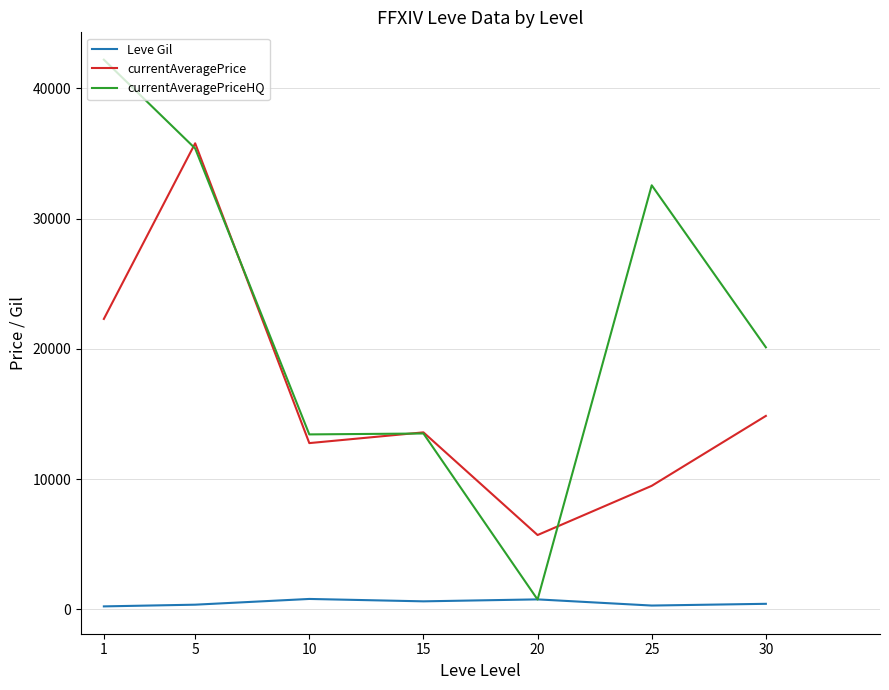

How many values in the currentAveragePriceHQ series exceed 20116?

4